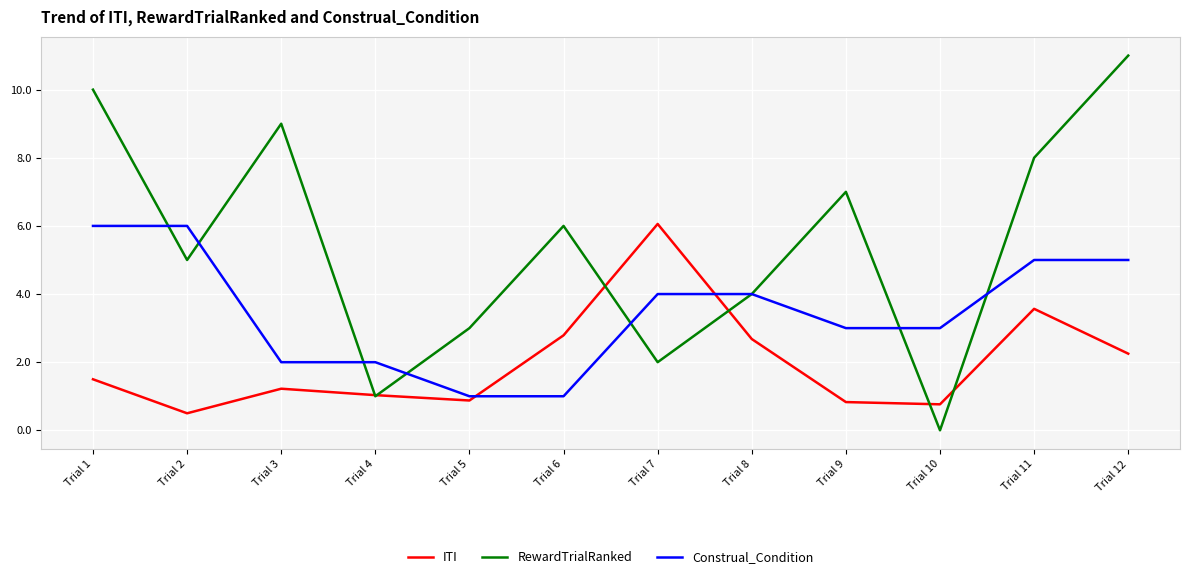

What is the total value across all series at Trial 6?

9.8